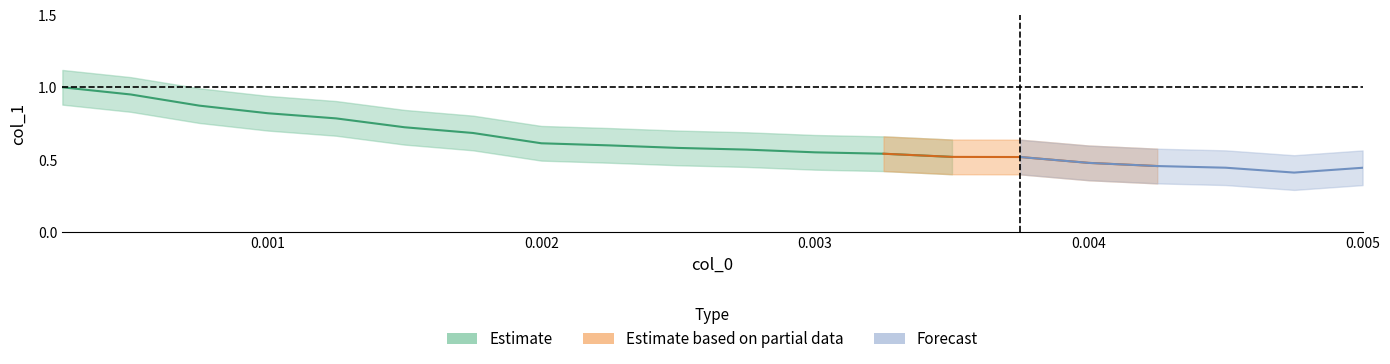

Reading left to right, transcribe all the data shown in this chart.

col_0: 0=0.0	1=0.0	2=0.0	3=0.0	4=0.0	5=0.0	6=0.0	7=0.0	8=0.0	9=0.0	10=0.0	11=0.0	12=0.0	13=0.0	14=0.0	15=0.0	16=0.0	17=0.0	18=0.0	19=0.0
col_1: 0=1.0	1=1.0	2=0.9	3=0.8	4=0.8	5=0.7	6=0.7	7=0.6	8=0.6	9=0.6	10=0.6	11=0.5	12=0.5	13=0.5	14=0.5	15=0.5	16=0.5	17=0.4	18=0.4	19=0.4